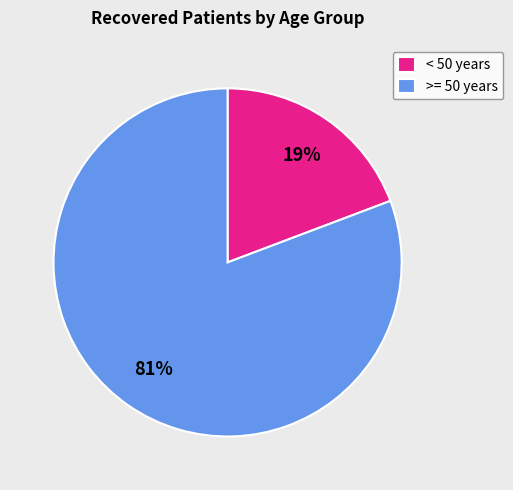

To the nearest percent, what is the difference between the >= 50 years and < 50 years slice percentages?

62%